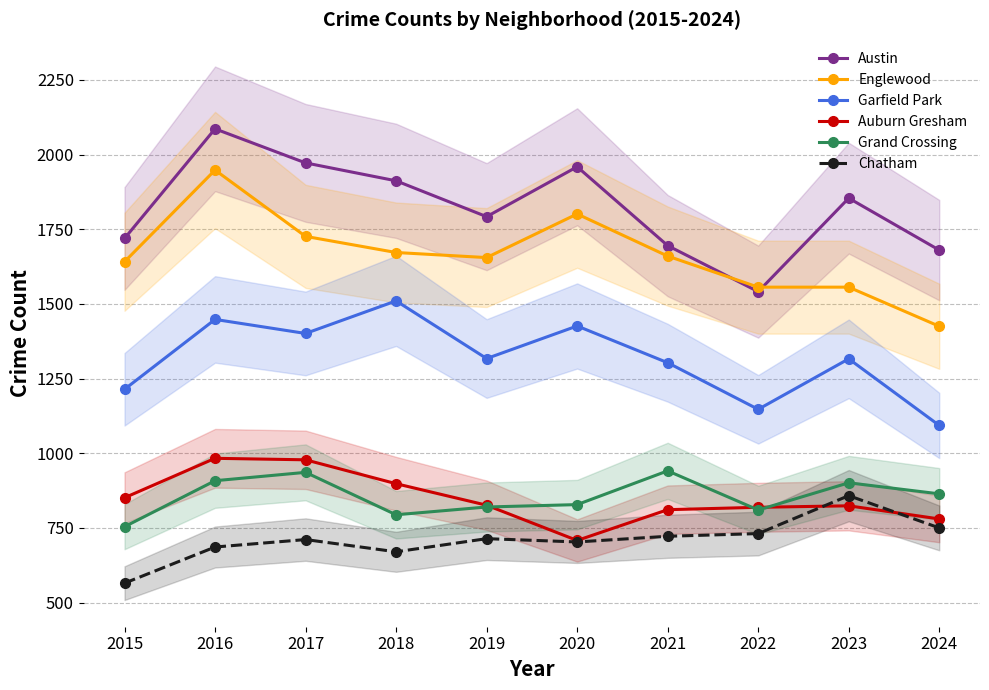

Is the value of Chatham at 2016 greater than the value of Garfield Park at 2018?

No